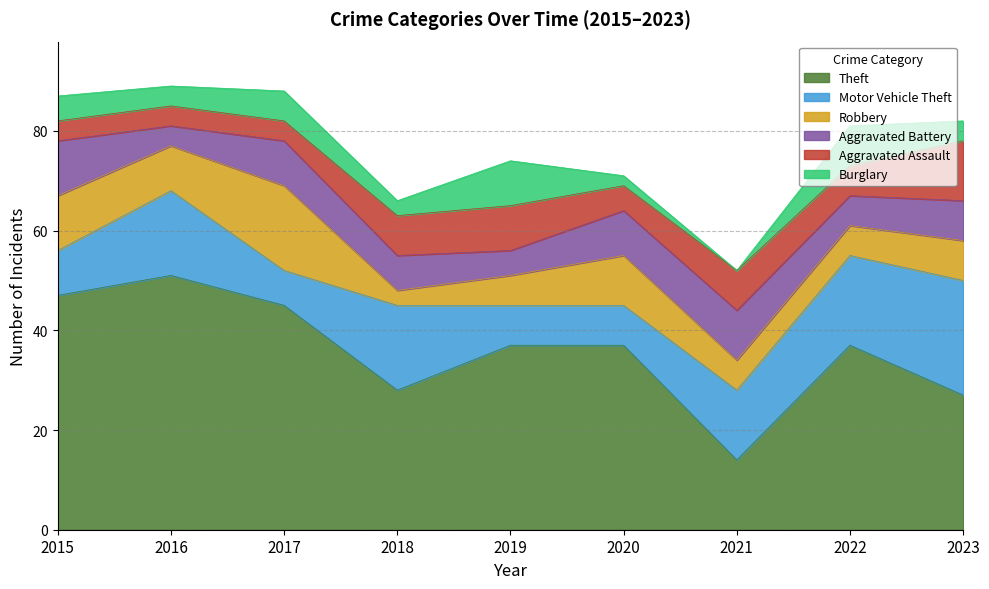

Where is Aggravated Battery nearest to the value 7?

2018